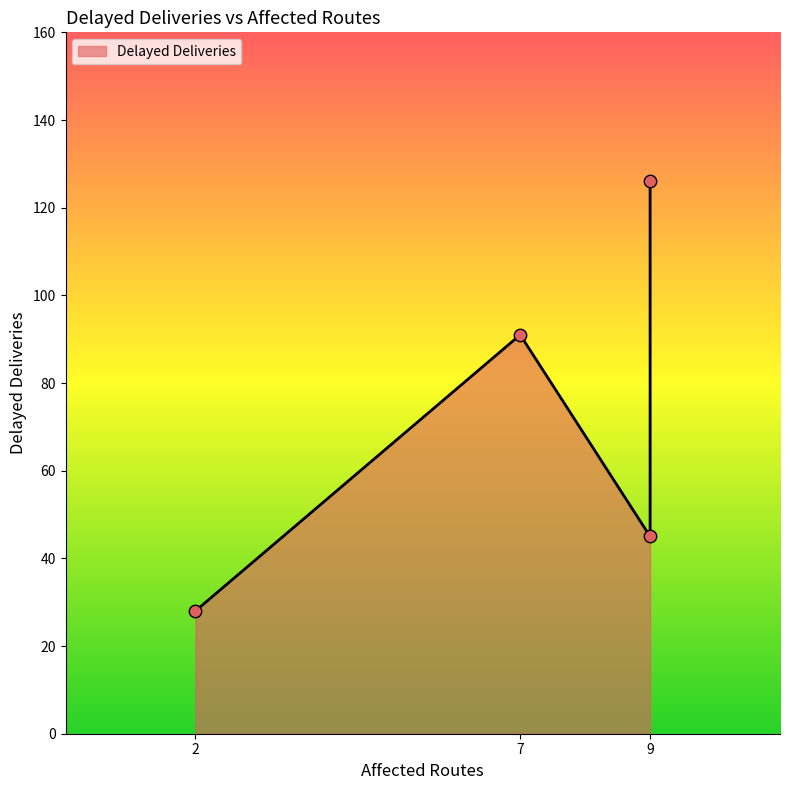

Approximately how many times larger is the value at 9 compared to 9?

2.8